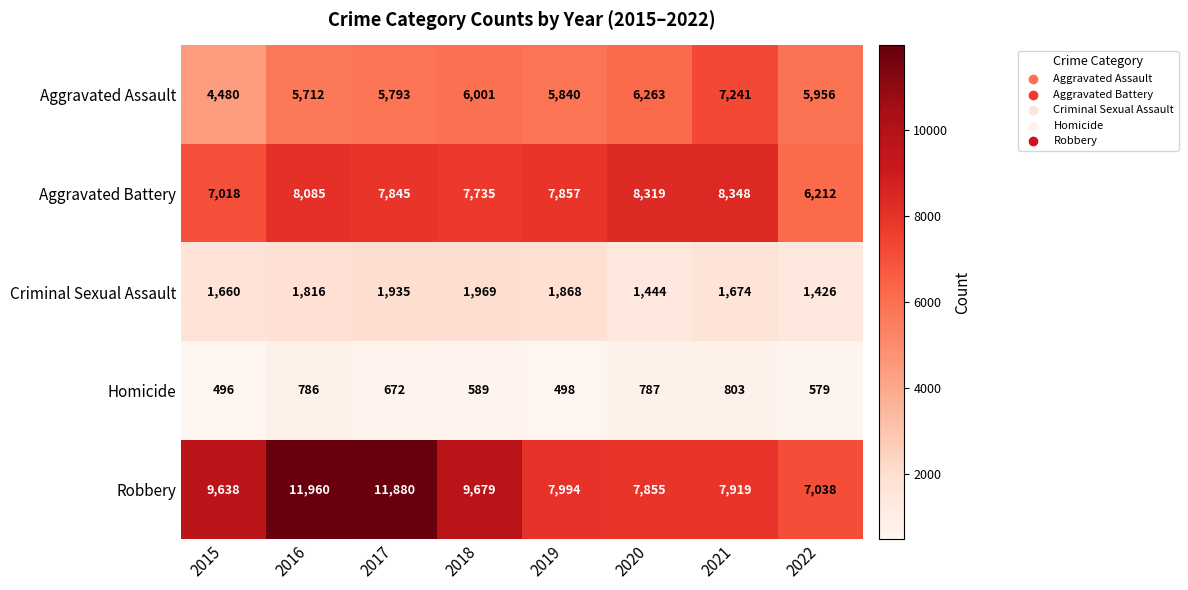

Count the number of categories in the chart.

8